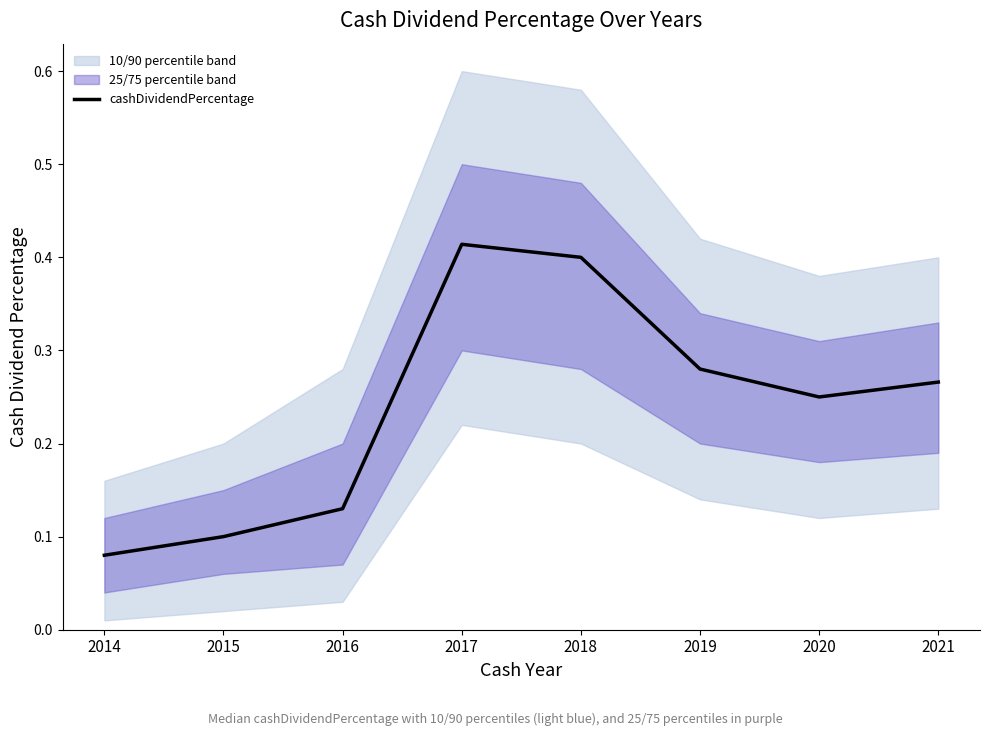

Is it true that the value at 2020 is 0.2?

True